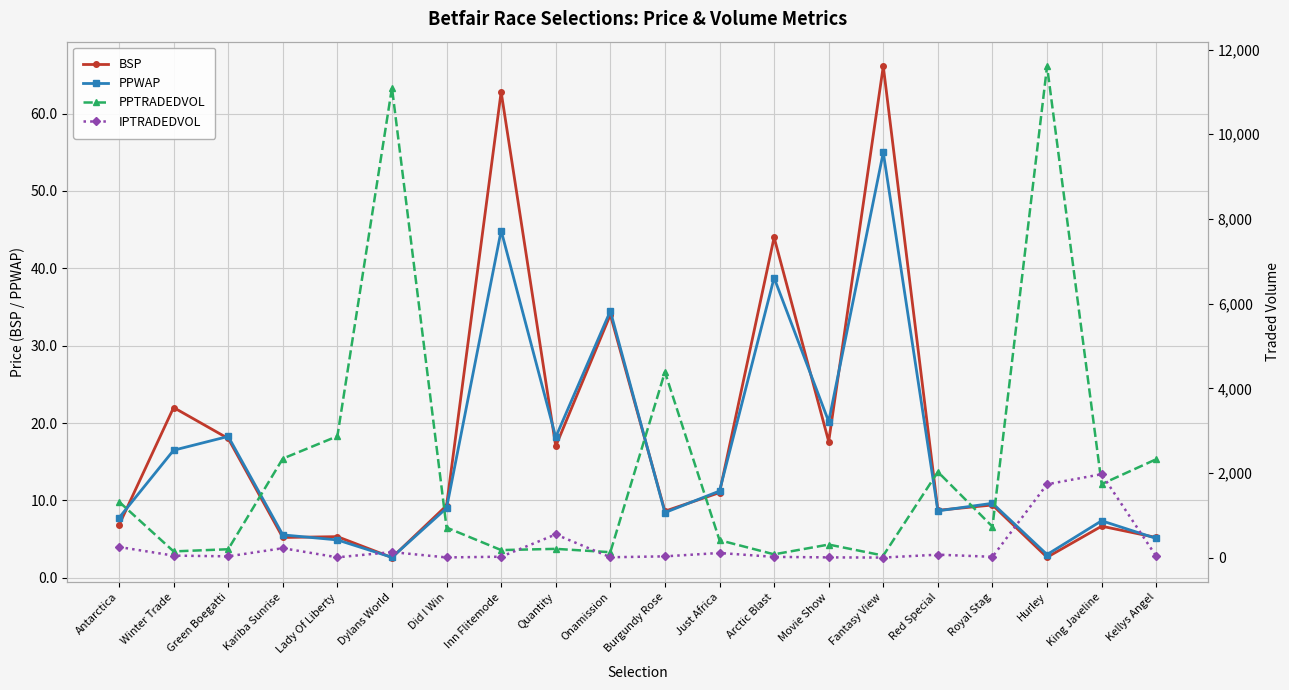

Rank the series by their maximum value, from lowest to highest.

PPWAP, BSP, IPTRADEDVOL, PPTRADEDVOL